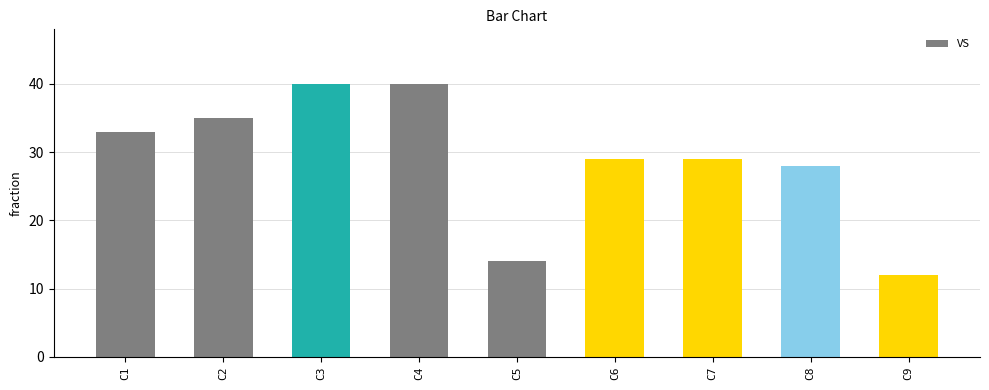

Reading left to right, what are all the values shown in this chart?

C1=33	C2=35	C3=40	C4=40	C5=14	C6=29	C7=29	C8=28	C9=12